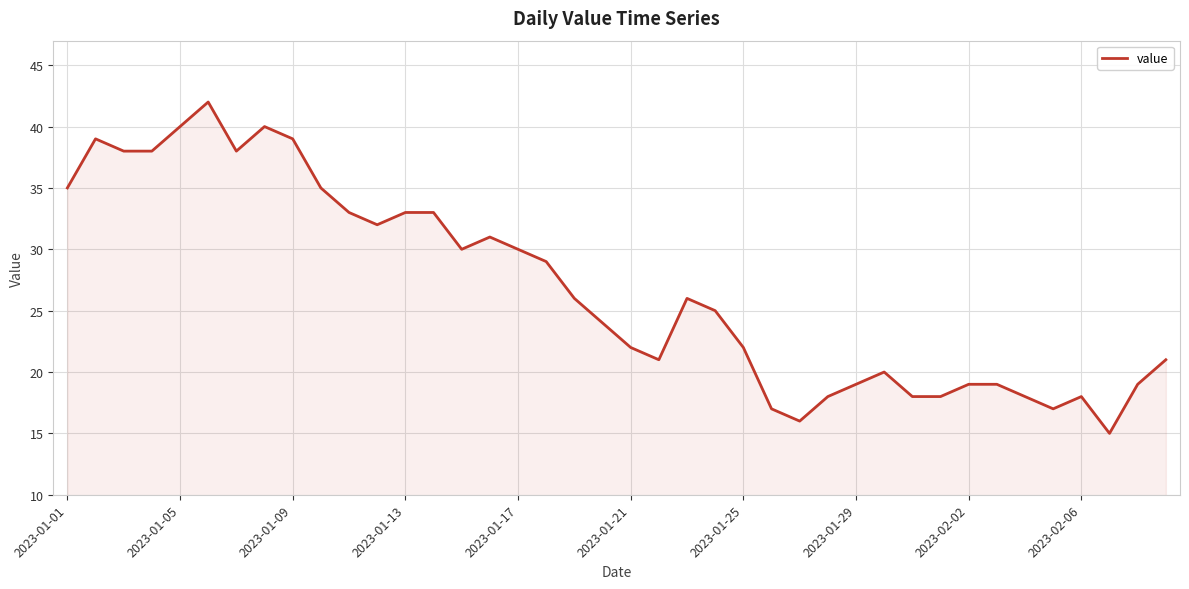

What is the maximum value shown in the chart?

42